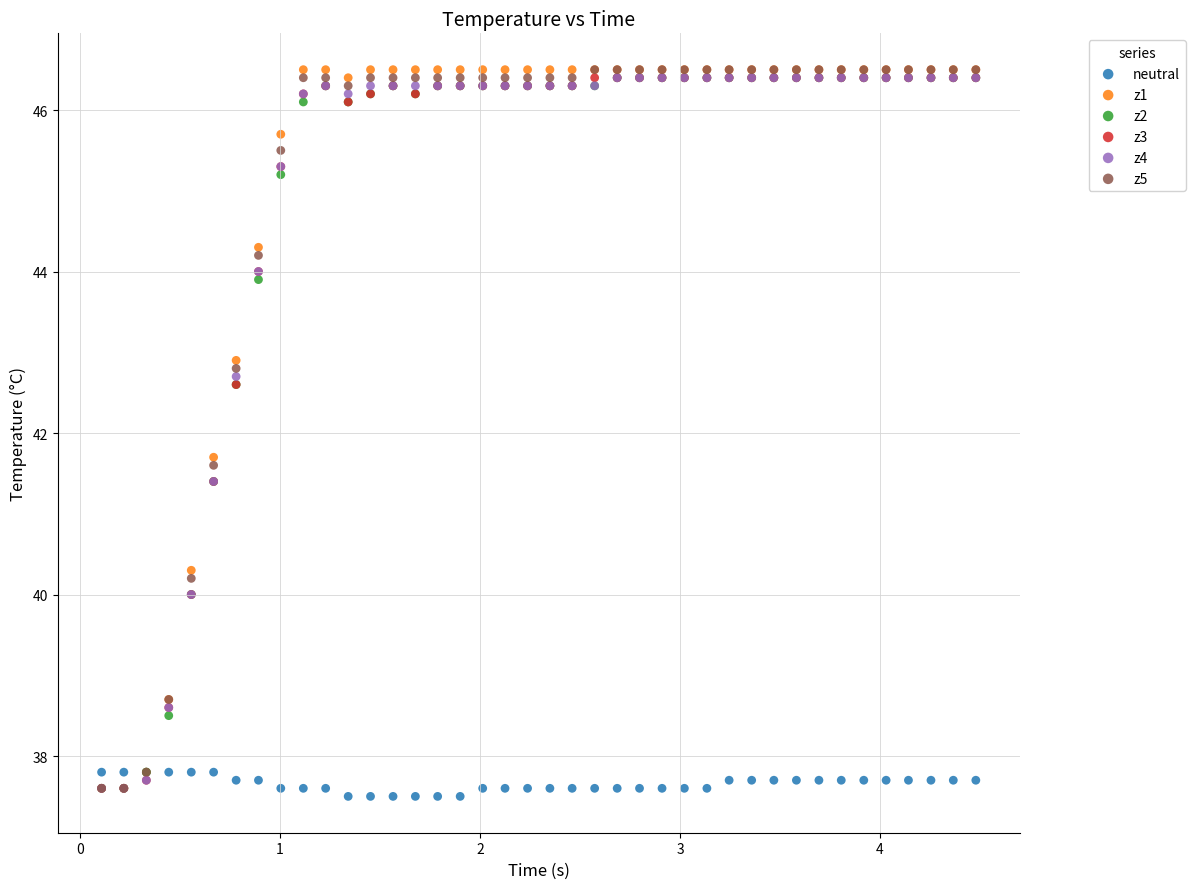

Across all series, what Y value is closest to 42?

41.7